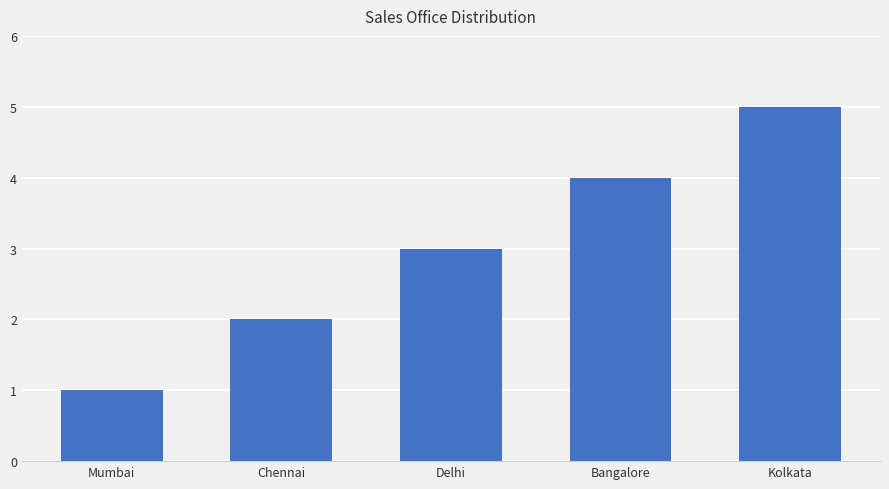

Rank the categories by value from lowest to highest.

Mumbai, Chennai, Delhi, Bangalore, Kolkata